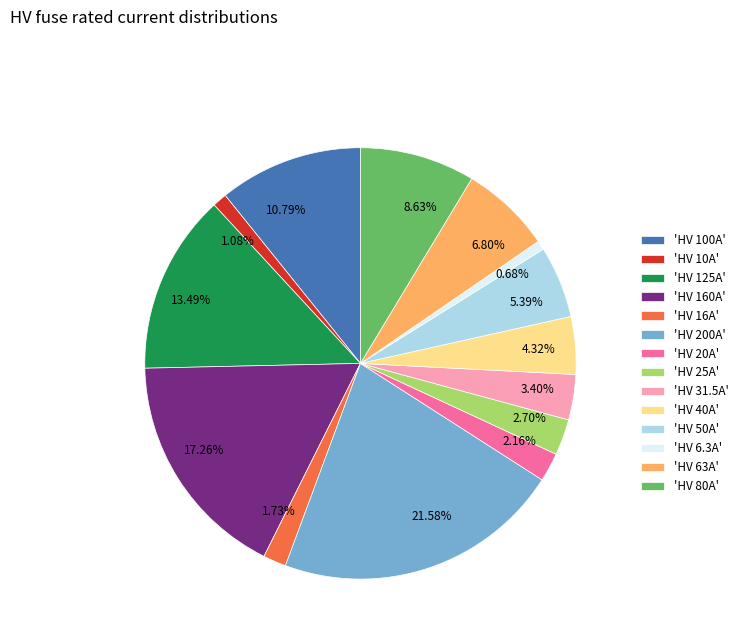

Is there any slice that represents more than half of the pie?

No